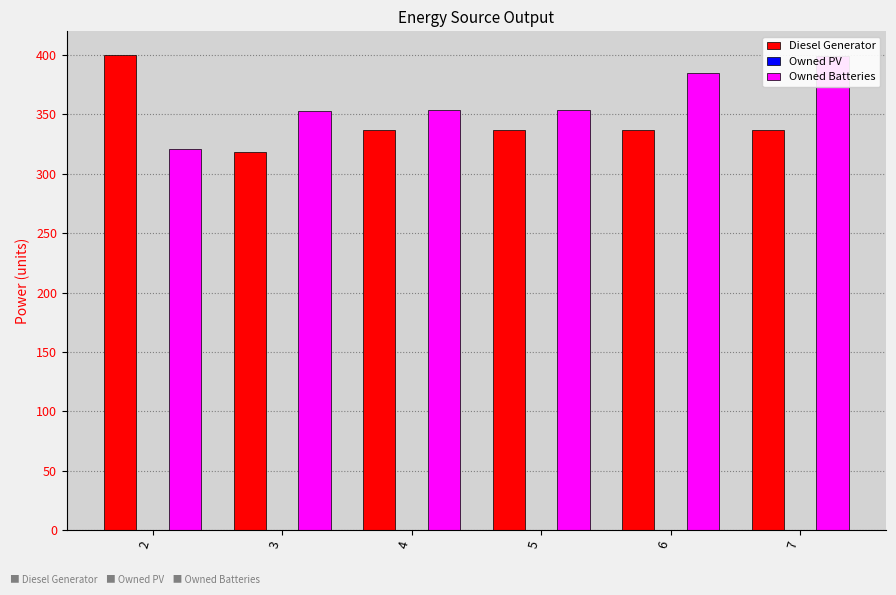

Rank the series at 2 from lowest to highest value.

Owned PV, Owned Batteries, Diesel Generator